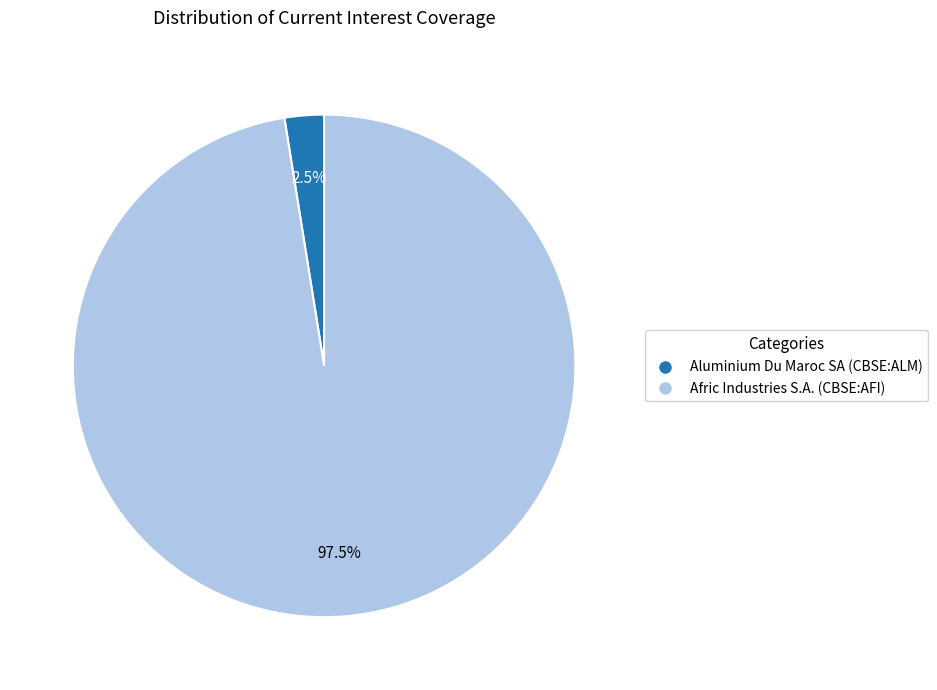

What percentage is NOT represented by Aluminium Du Maroc SA (CBSE:ALM)?

97.5%